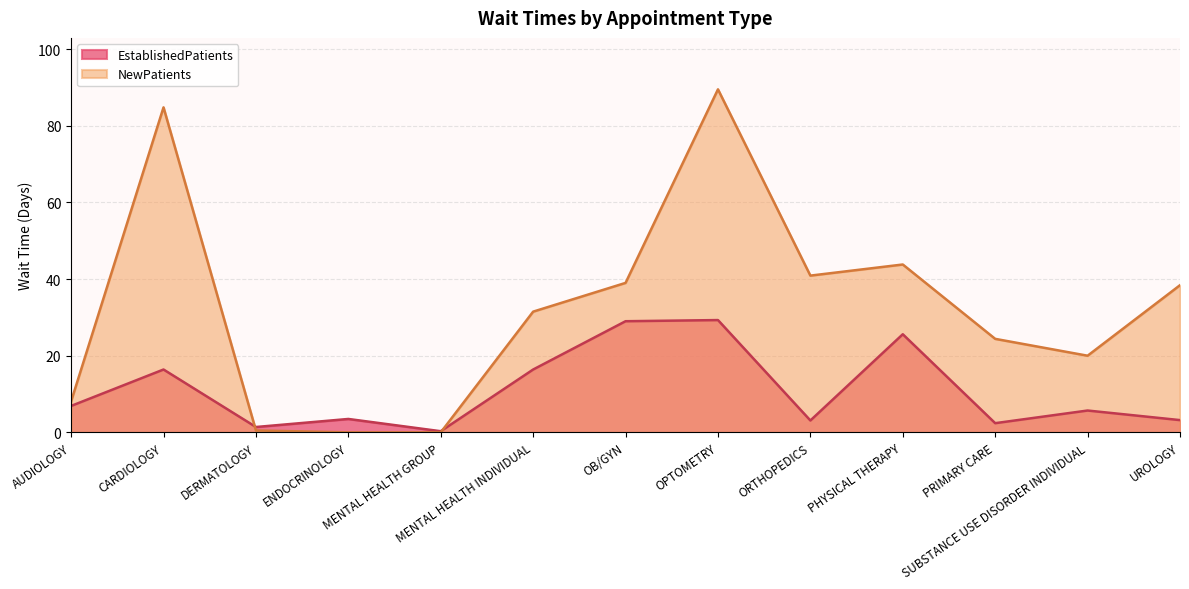

What is the greatest value displayed?

89.5